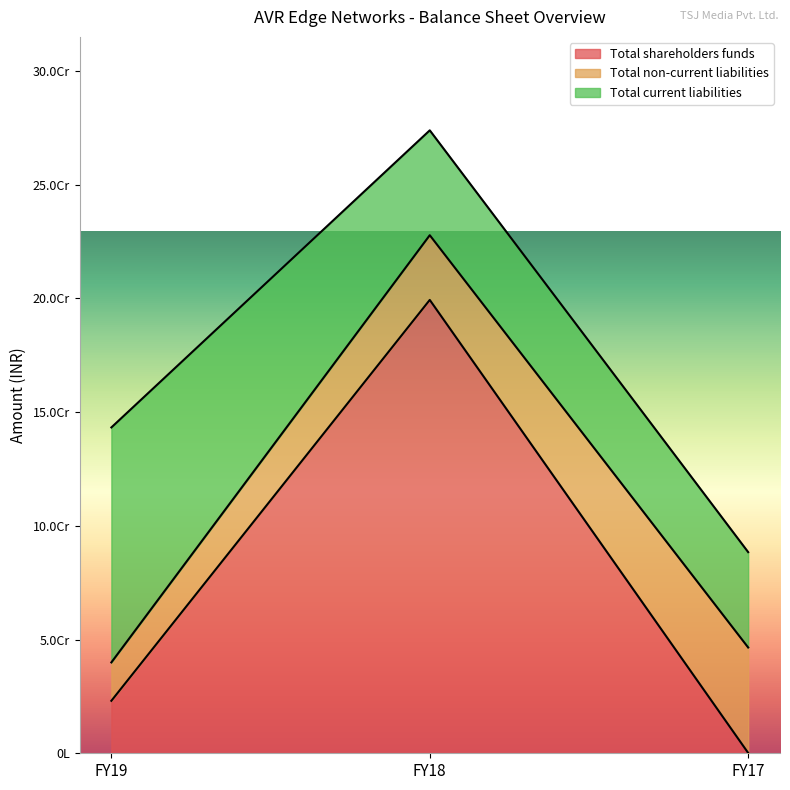

The value of Total shareholders funds at FY18 is 199368240. True or false?

True